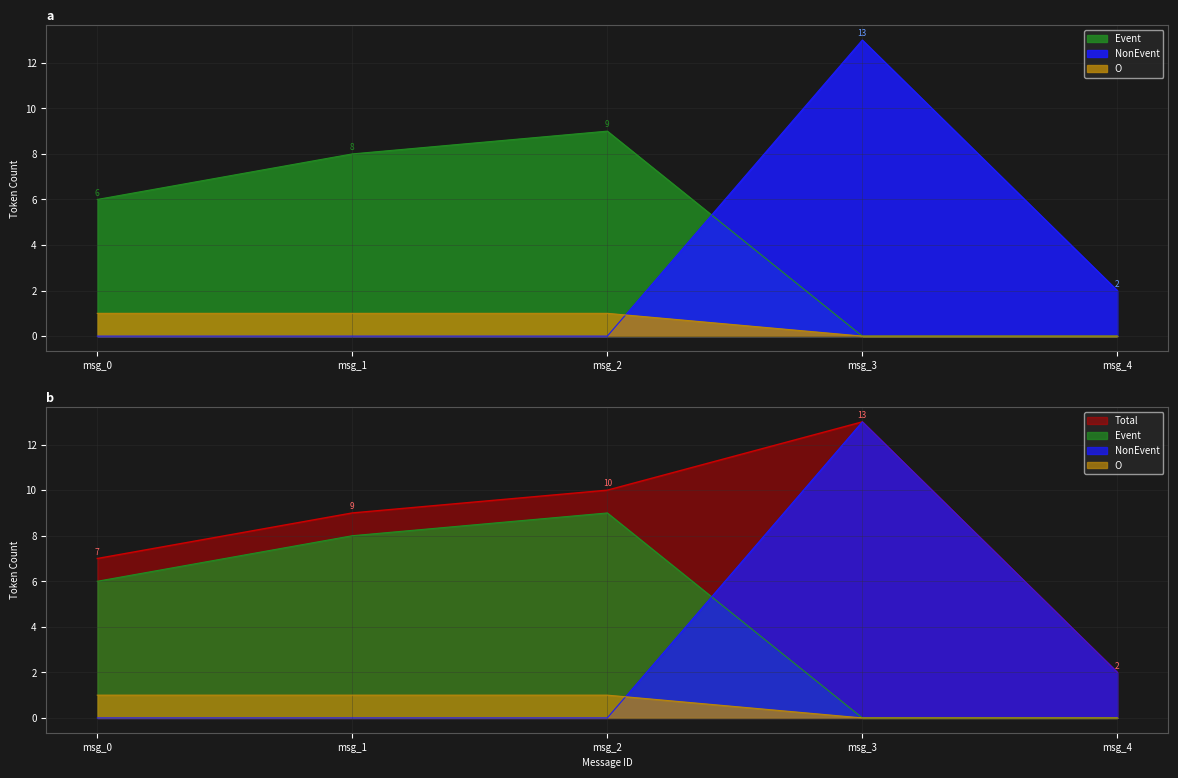

Reading left to right, transcribe all the data shown in this chart.

Event: 6	8	9	0	0
NonEvent: 0	0	0	13	2
O: 1	1	1	0	0